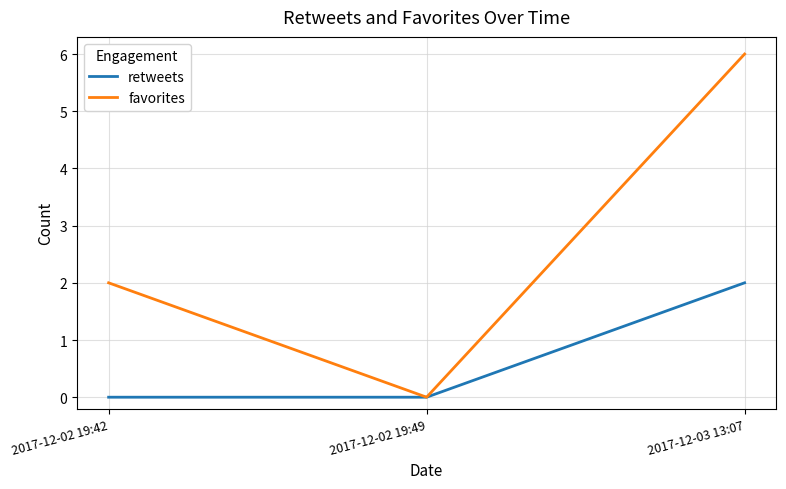

The value of retweets at 2017-12-02 19:49 is 1. True or false?

False